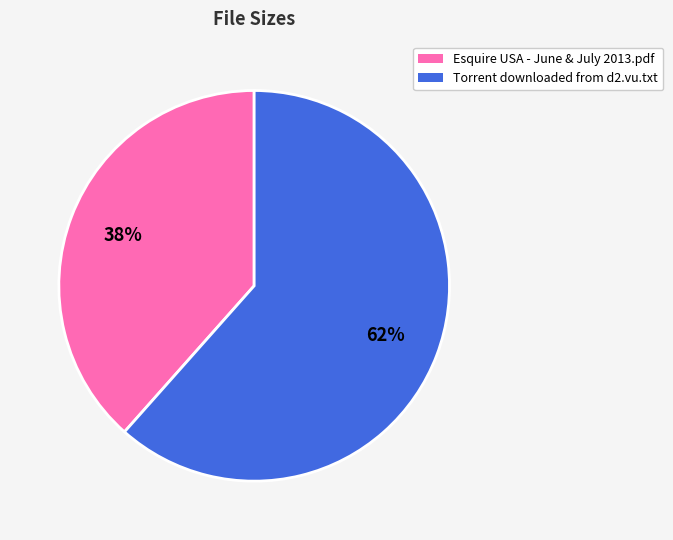

To the nearest percent, what is the combined percentage of Torrent downloaded from d2.vu.txt and Esquire USA - June & July 2013.pdf?

100%